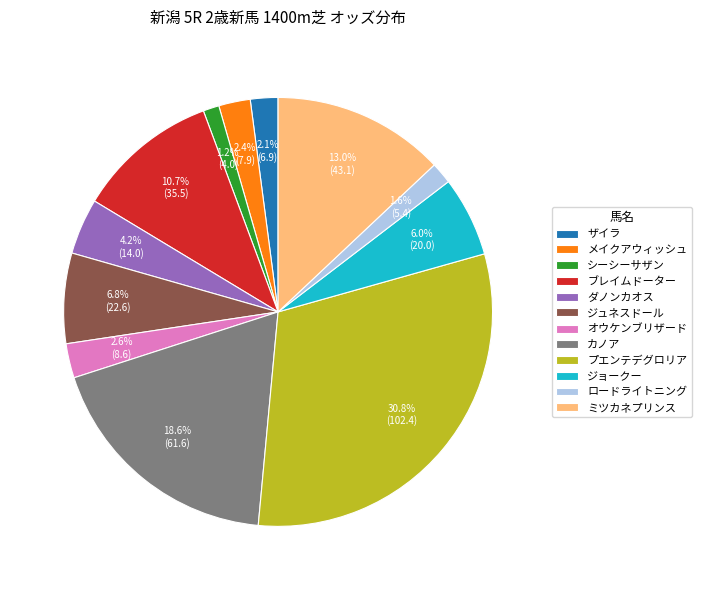

How many segments does this pie chart have?

12